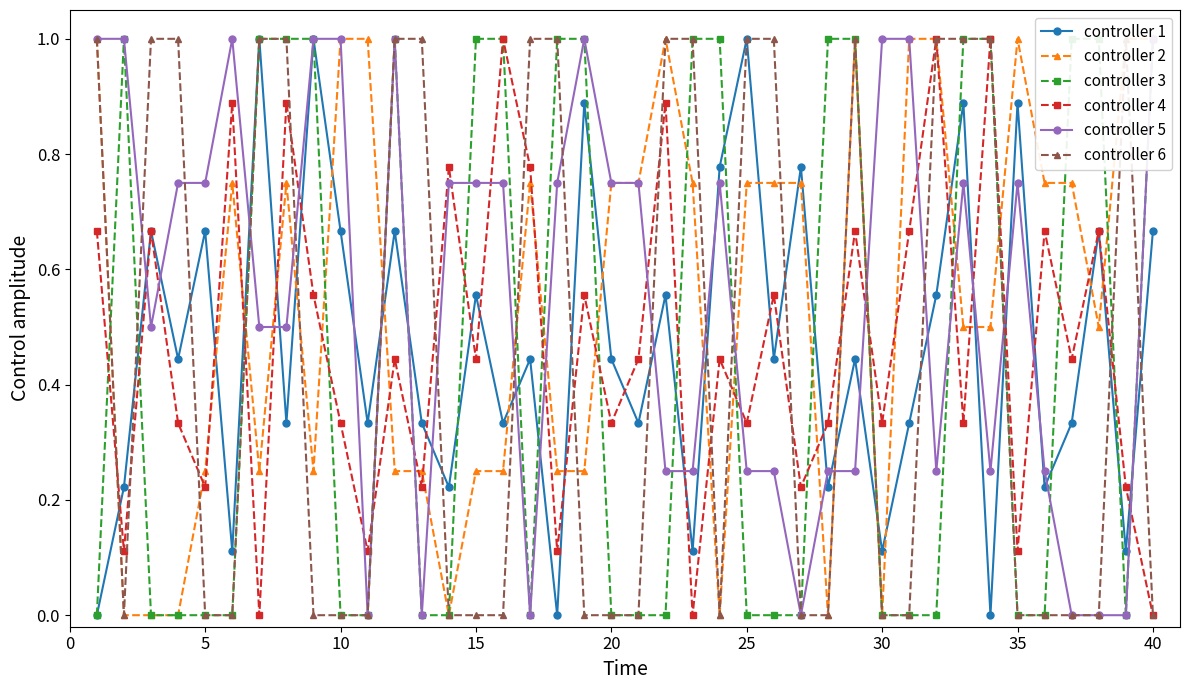

True or false: controller 4 has more than 1 interior local peaks.

True